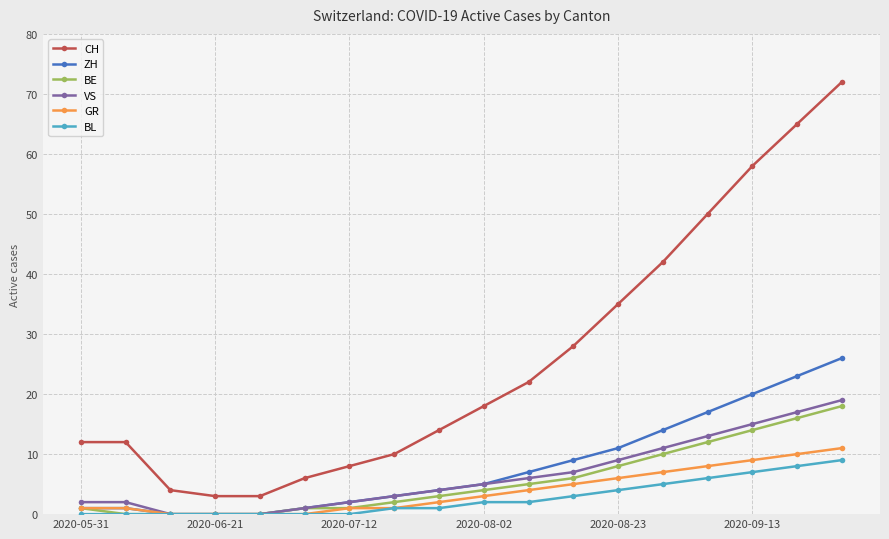

Reading left to right, list all the values displayed in this chart.

CH: 12	12	4	3	3	6	8	10	14	18	22	28	35	42	50	58	65	72
ZH: 1	1	0	0	0	1	2	3	4	5	7	9	11	14	17	20	23	26
BE: 1	0	0	0	0	1	1	2	3	4	5	6	8	10	12	14	16	18
VS: 2	2	0	0	0	1	2	3	4	5	6	7	9	11	13	15	17	19
GR: 1	1	0	0	0	0	1	1	2	3	4	5	6	7	8	9	10	11
BL: 0	0	0	0	0	0	0	1	1	2	2	3	4	5	6	7	8	9